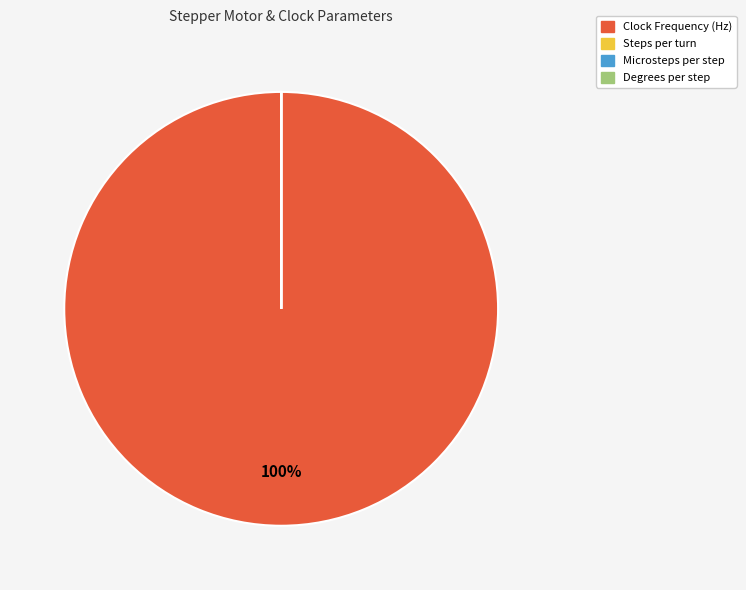

What is the largest slice in the pie chart?

Clock Frequency (Hz)